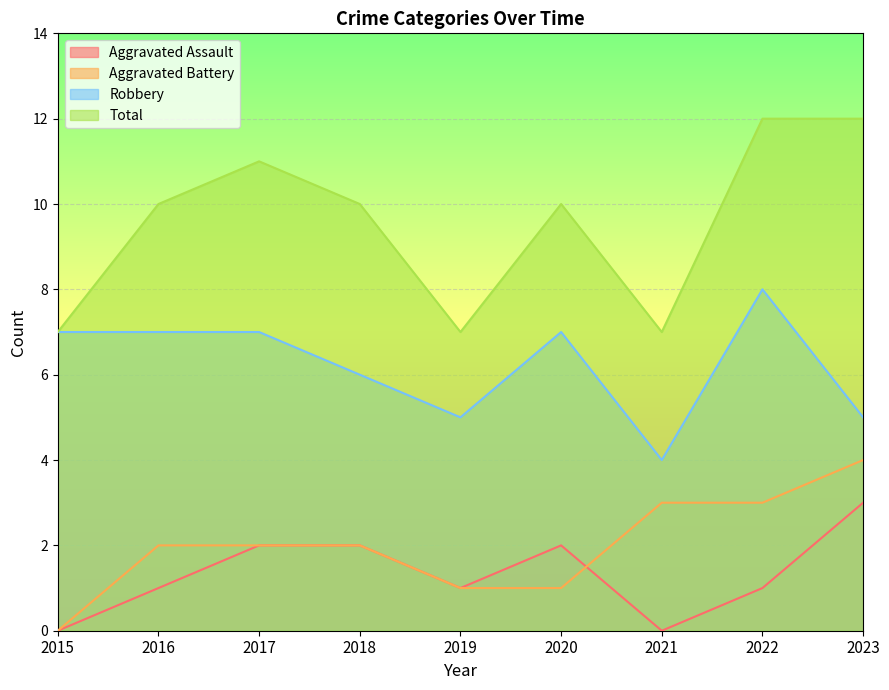

What is the spread (max minus min) of values at 2016?

9